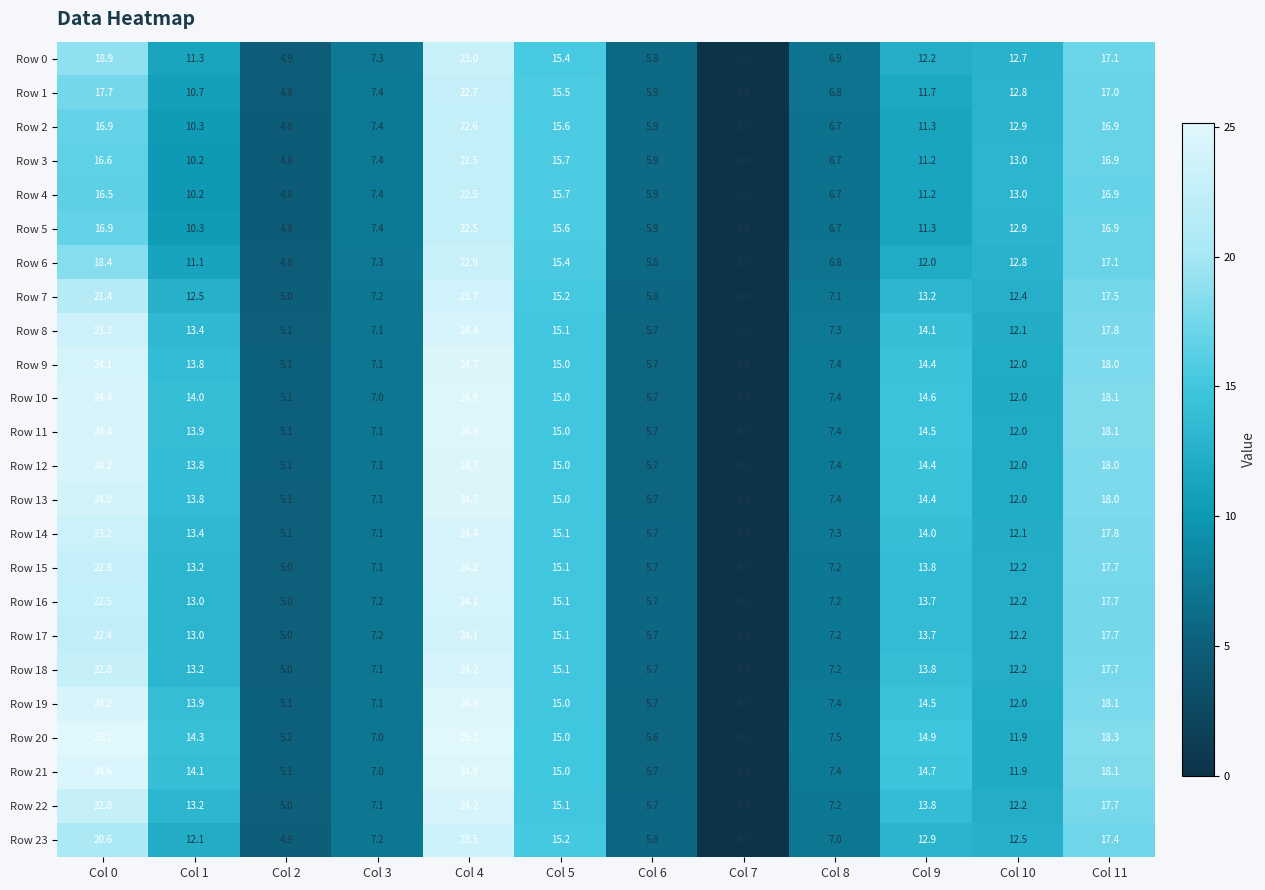

Rank the categories by Row 18 value from lowest to highest.

Col 7, Col 2, Col 6, Col 3, Col 8, Col 10, Col 1, Col 9, Col 5, Col 11, Col 0, Col 4